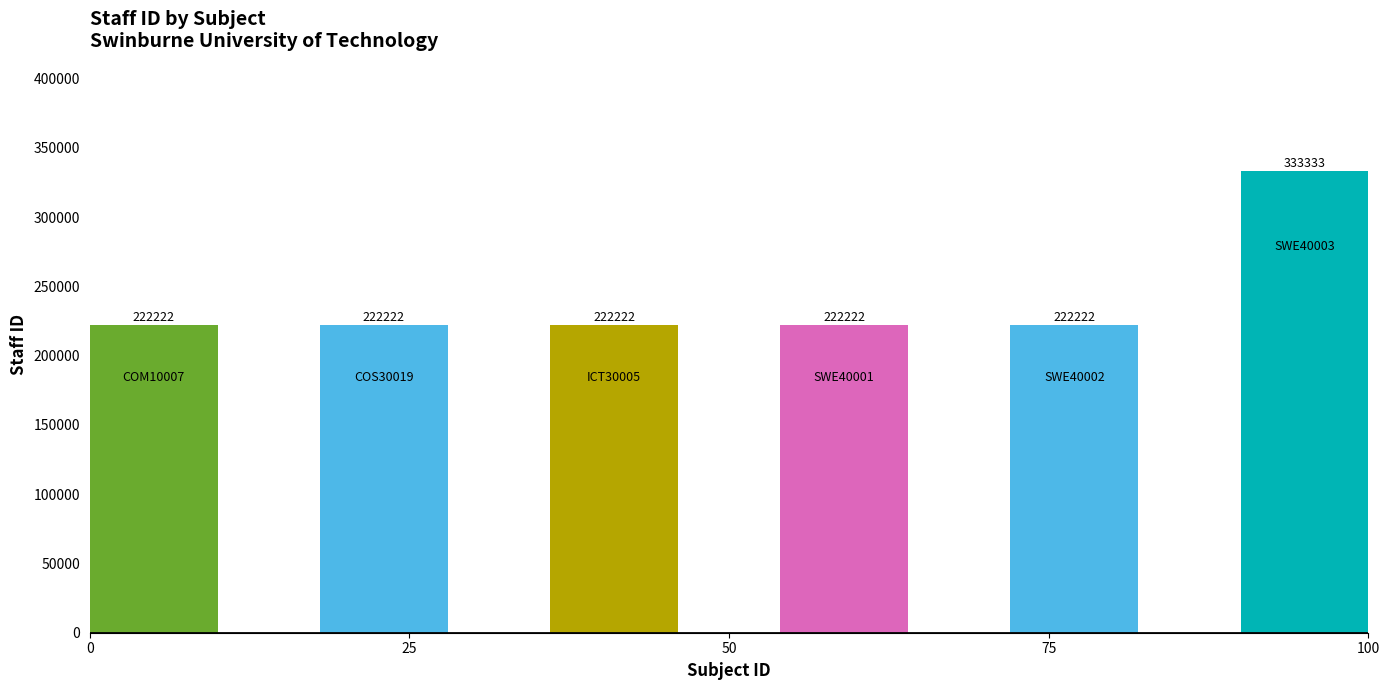

What is the difference between the maximum and minimum values?

111111